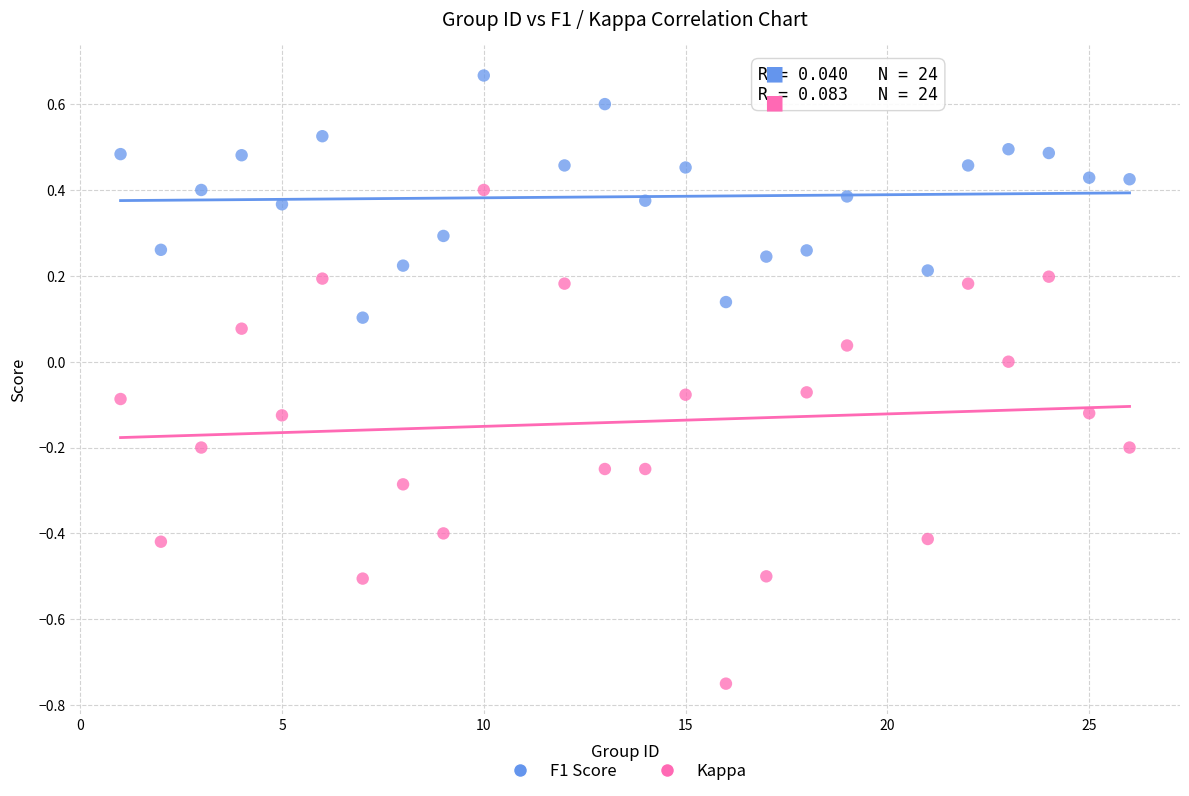

Which series reaches the maximum Y coordinate?

F1 Score